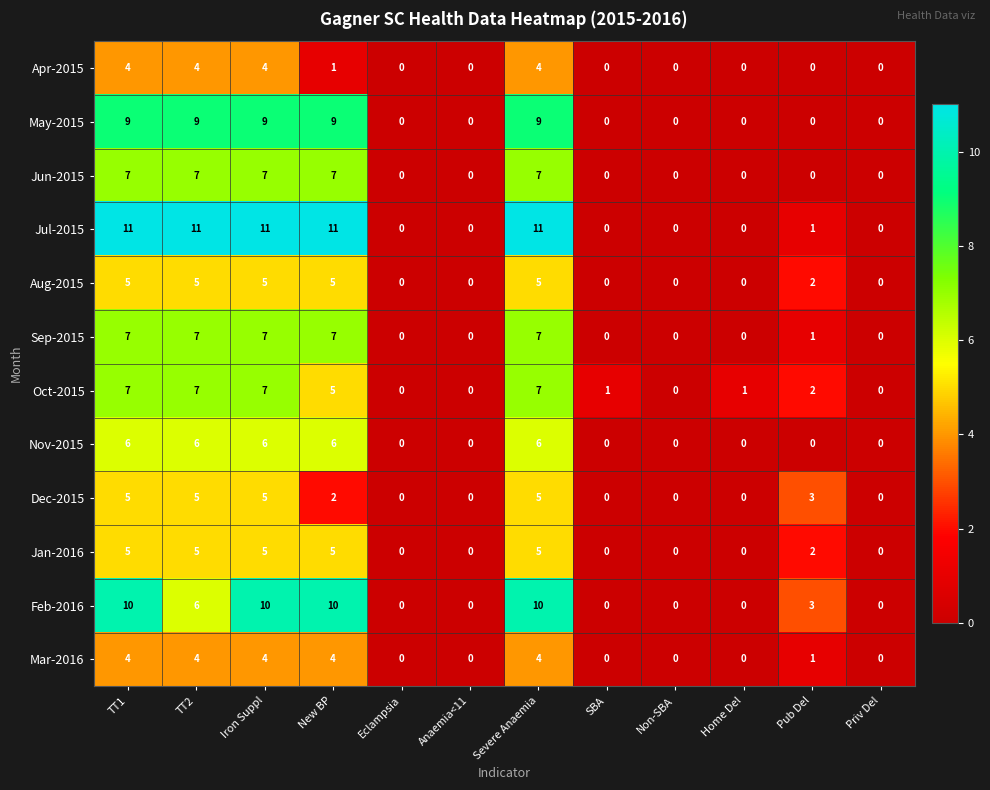

The value of Apr-2015 at New BP is 0. True or false?

False